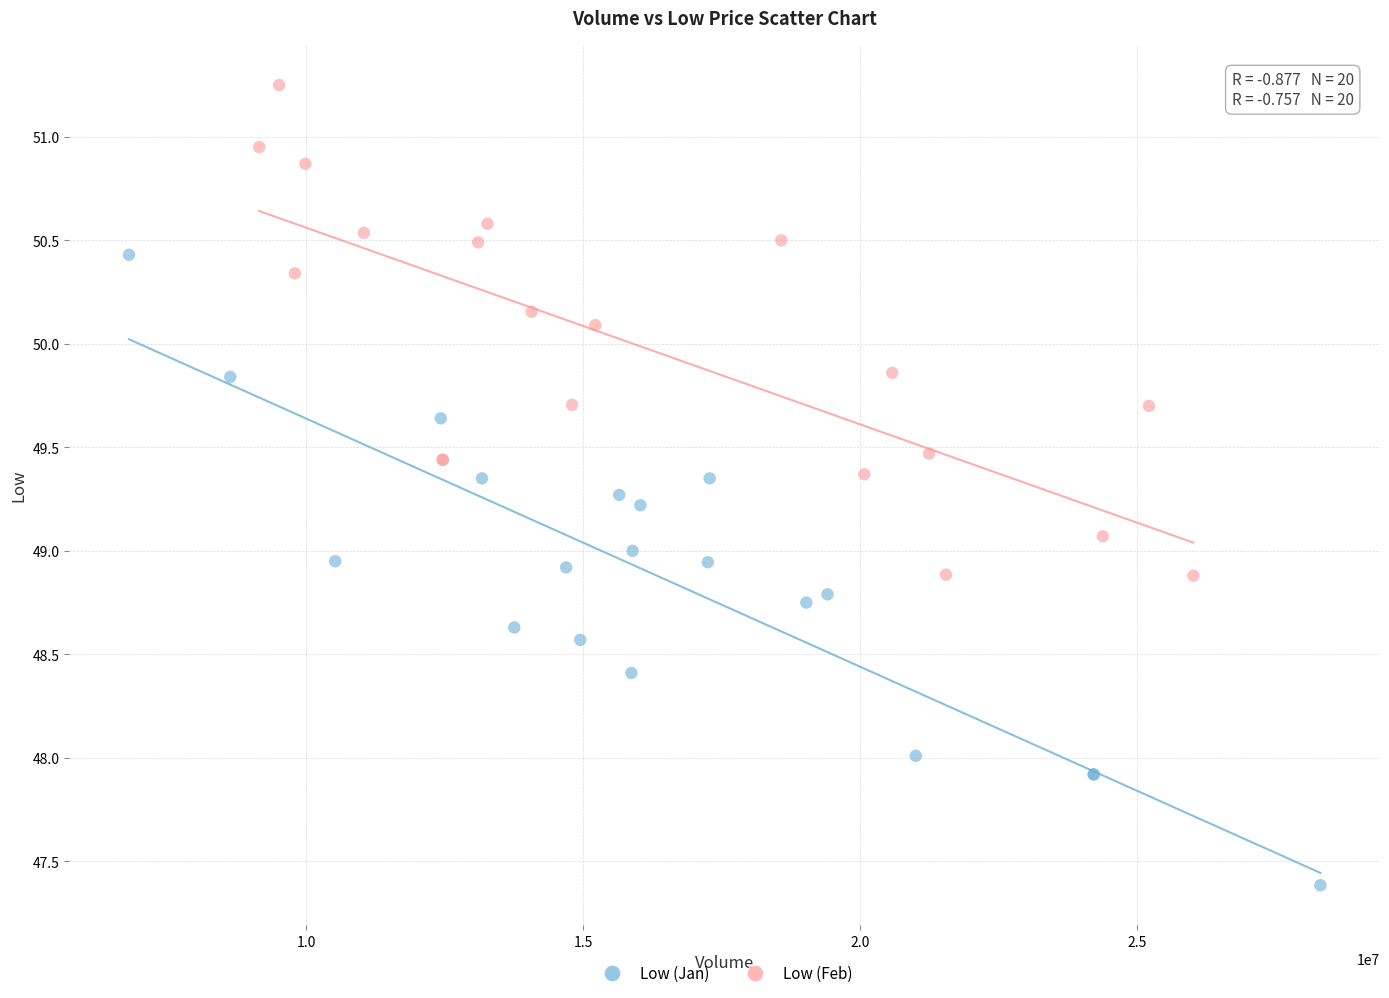

Which series has the widest spread of Y values?

Low (Jan)